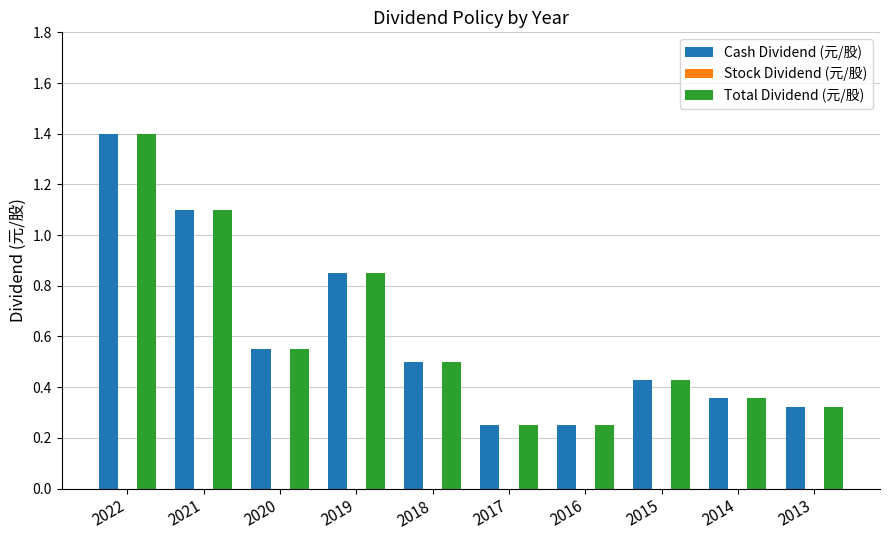

Is the value of Cash Dividend (元/股) at 2013 greater than the value of Total Dividend (元/股) at 2017?

Yes